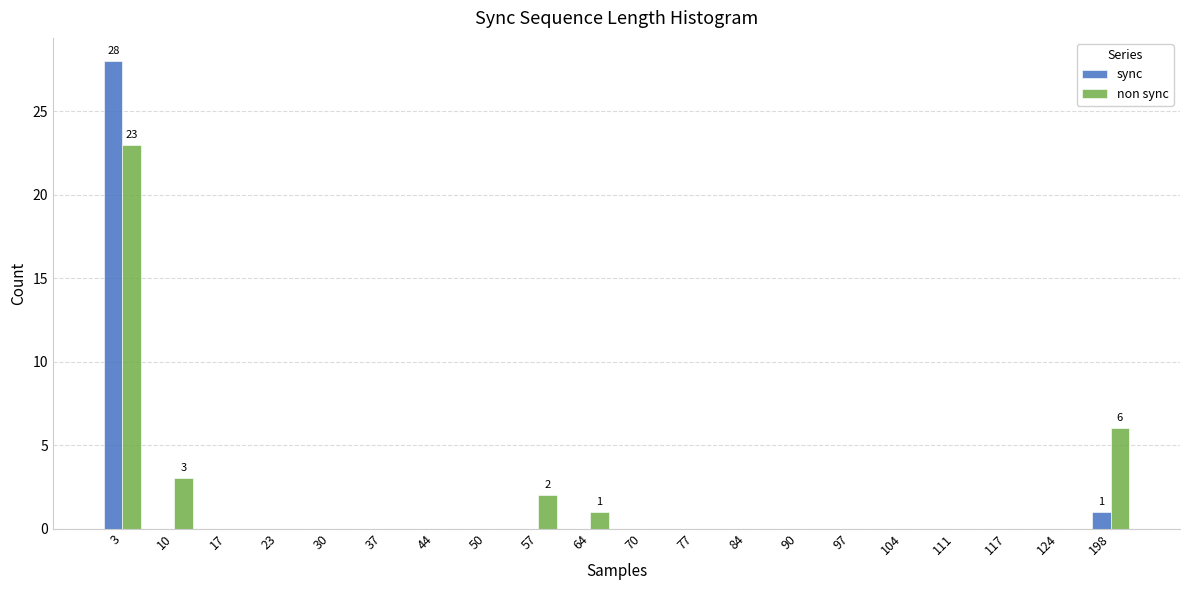

Reading left to right, what are all the values shown in this chart?

sync: 3=28	10=0	17=0	23=0	30=0	37=0	44=0	50=0	57=0	64=0	70=0	77=0	84=0	90=0	97=0	104=0	111=0	117=0	124=0	198=1
non sync: 3=23	10=3	17=0	23=0	30=0	37=0	44=0	50=0	57=2	64=1	70=0	77=0	84=0	90=0	97=0	104=0	111=0	117=0	124=0	198=6